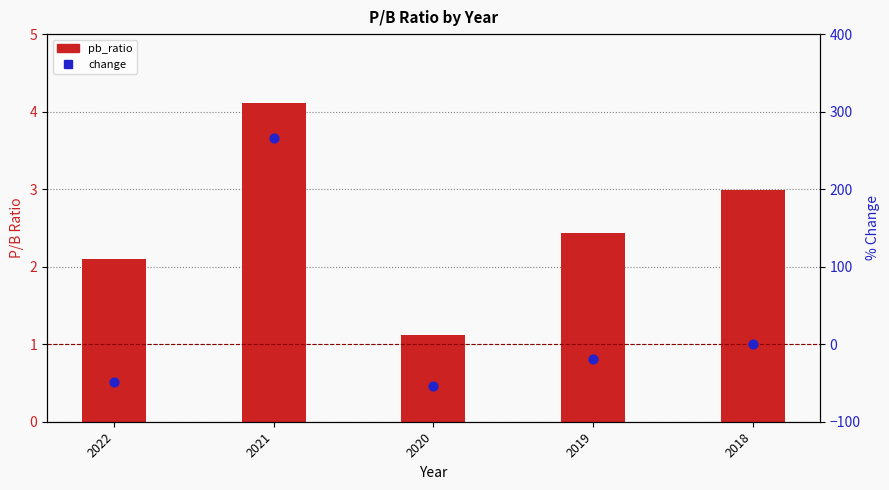

Which series contains the highest Y value?

change